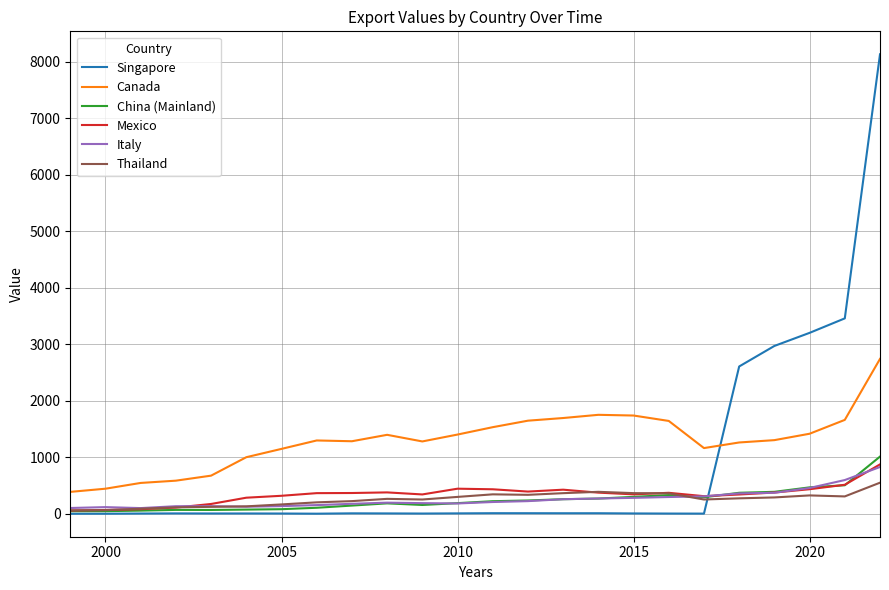

True or false: Thailand and Canada intersect in this chart.

False